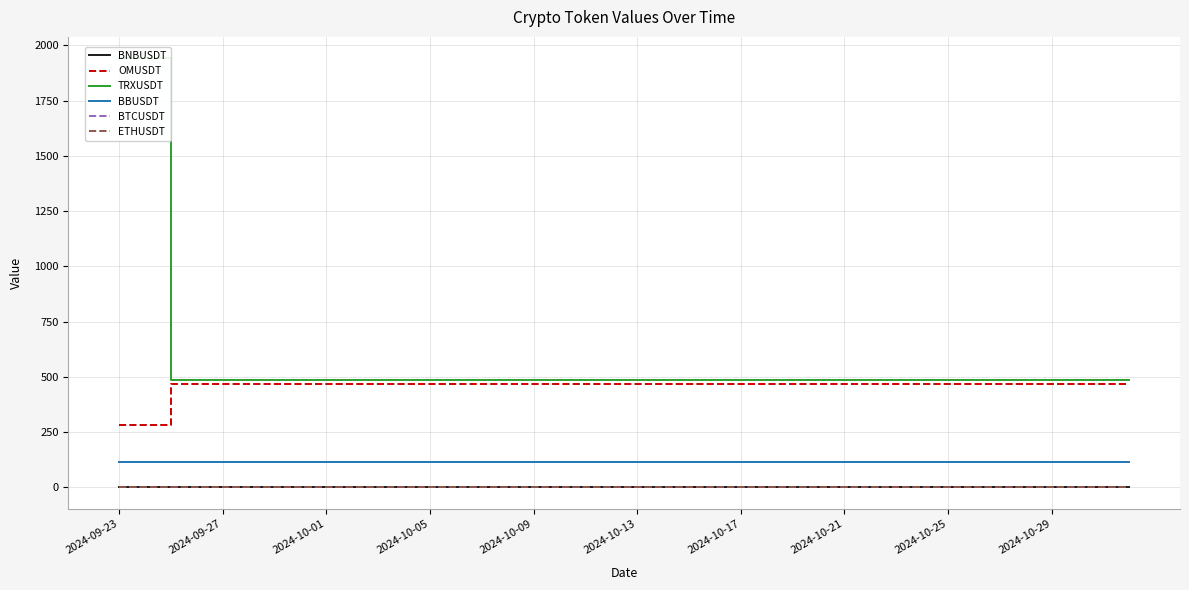

What is the minimum value for OMUSDT?

281.0